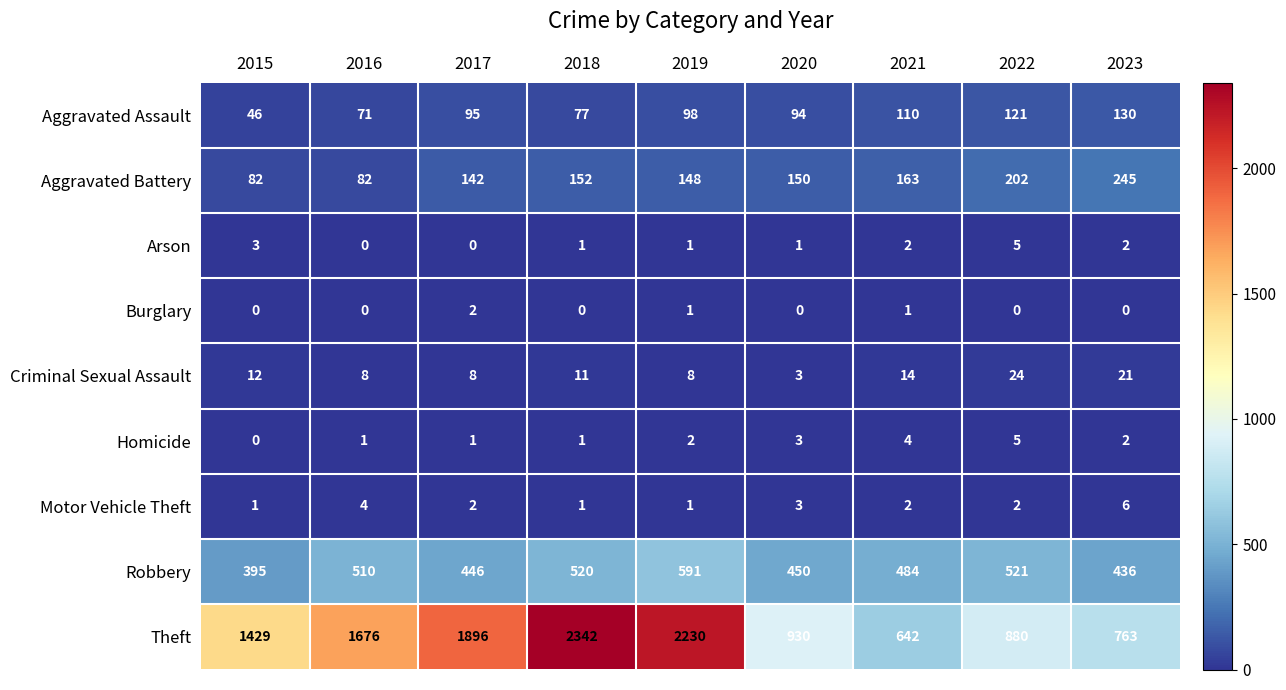

The value of Motor Vehicle Theft at 2019 is 1. True or false?

True